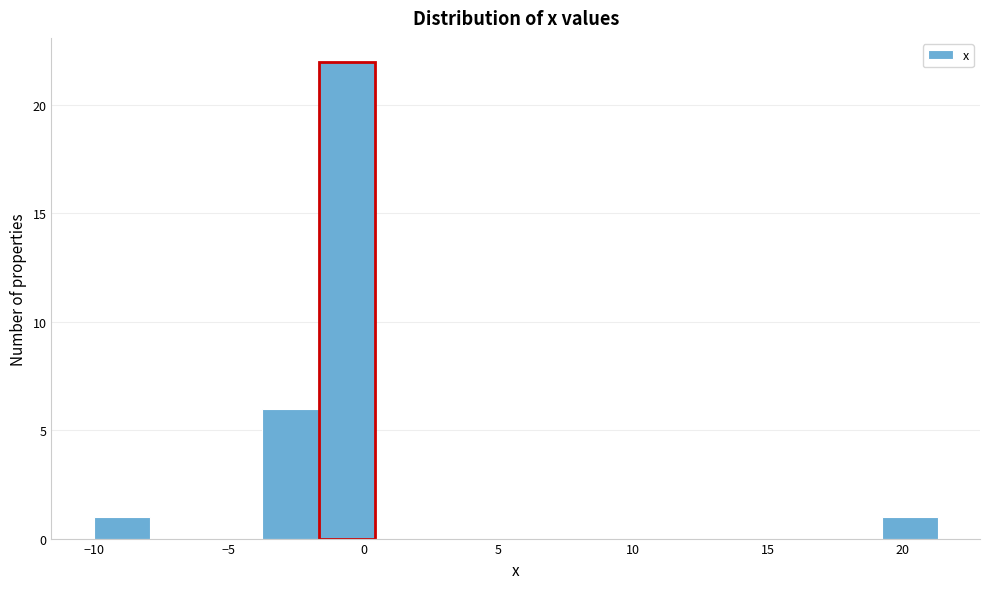

Reading left to right, list every bar in this chart as the range it spans on the x-axis followed by its height. Neither the bar edges nor the heights are printed on the chart, so give them approximately, as read against the axes.

-10.0 to -8.0: 1
-8.0 to -6.0: 0
-6.0 to -4.0: 0
-4.0 to -1.5: 6
-1.5 to 0.5: 22
0.5 to 2.5: 0
2.5 to 4.5: 0
4.5 to 6.5: 0
6.5 to 9.0: 0
9.0 to 11.0: 0
11.0 to 13.0: 0
13.0 to 15.0: 0
15.0 to 17.0: 0
17.0 to 19.0: 0
19.0 to 21.5: 1